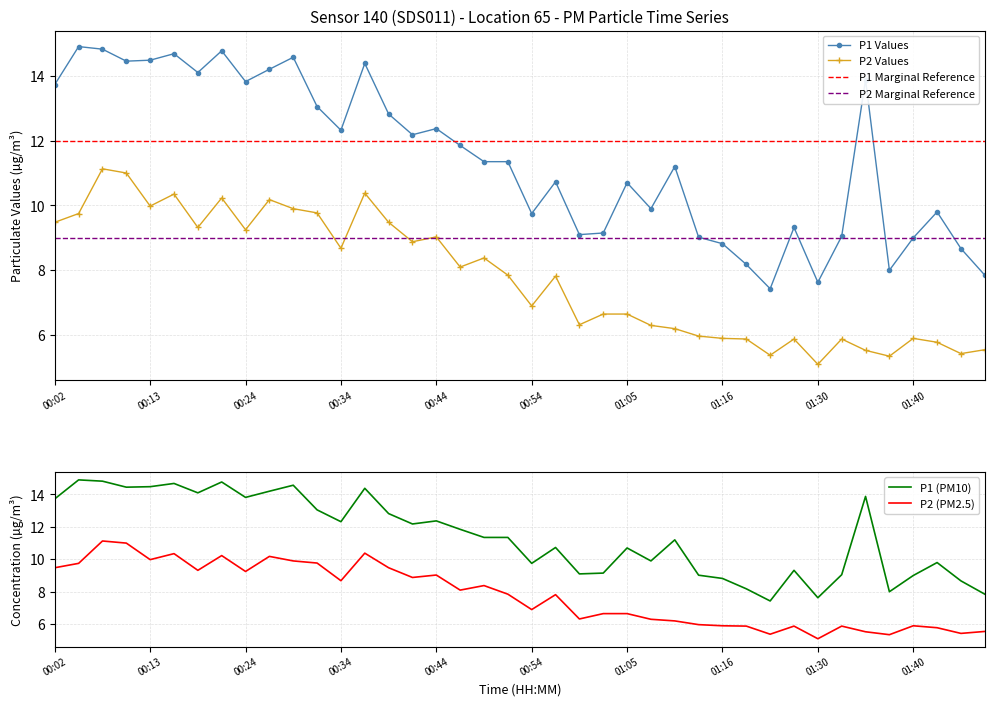

How many data points in P2 are less than 7?

19